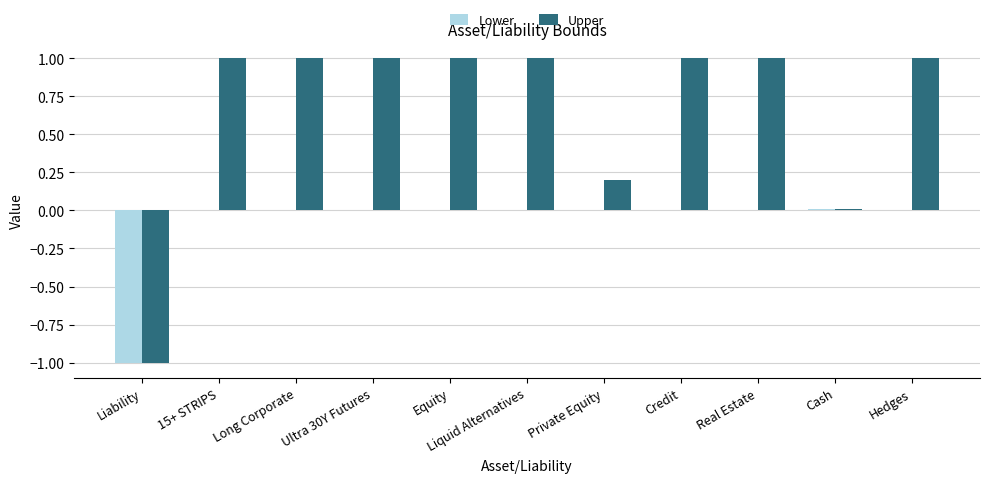

What is the maximum value shown in the chart?

1.0